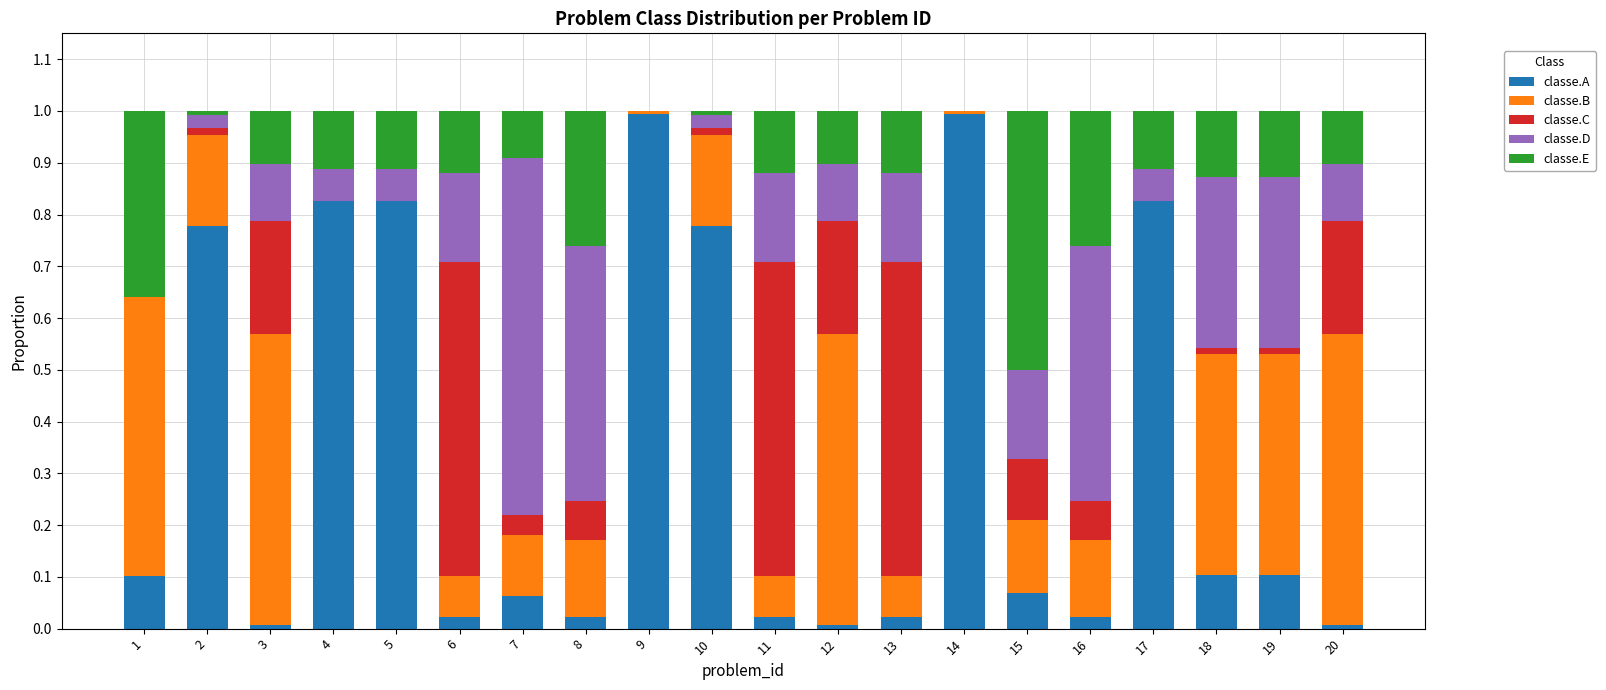

How many series are shown in this chart?

5